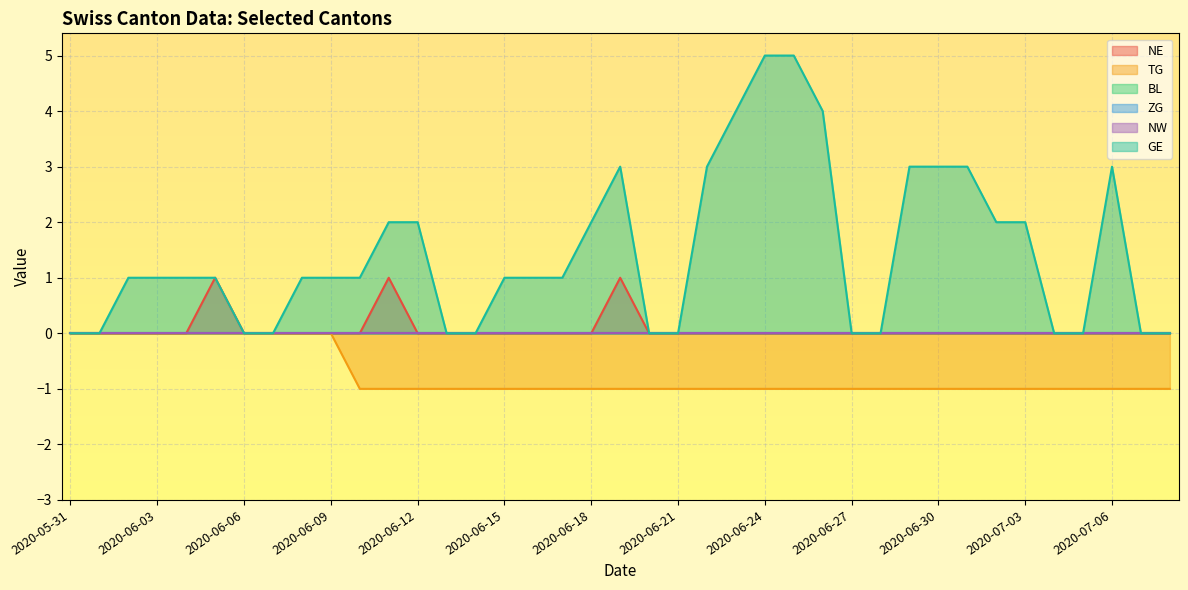

Does the chart display data point markers on the line(s)?

No